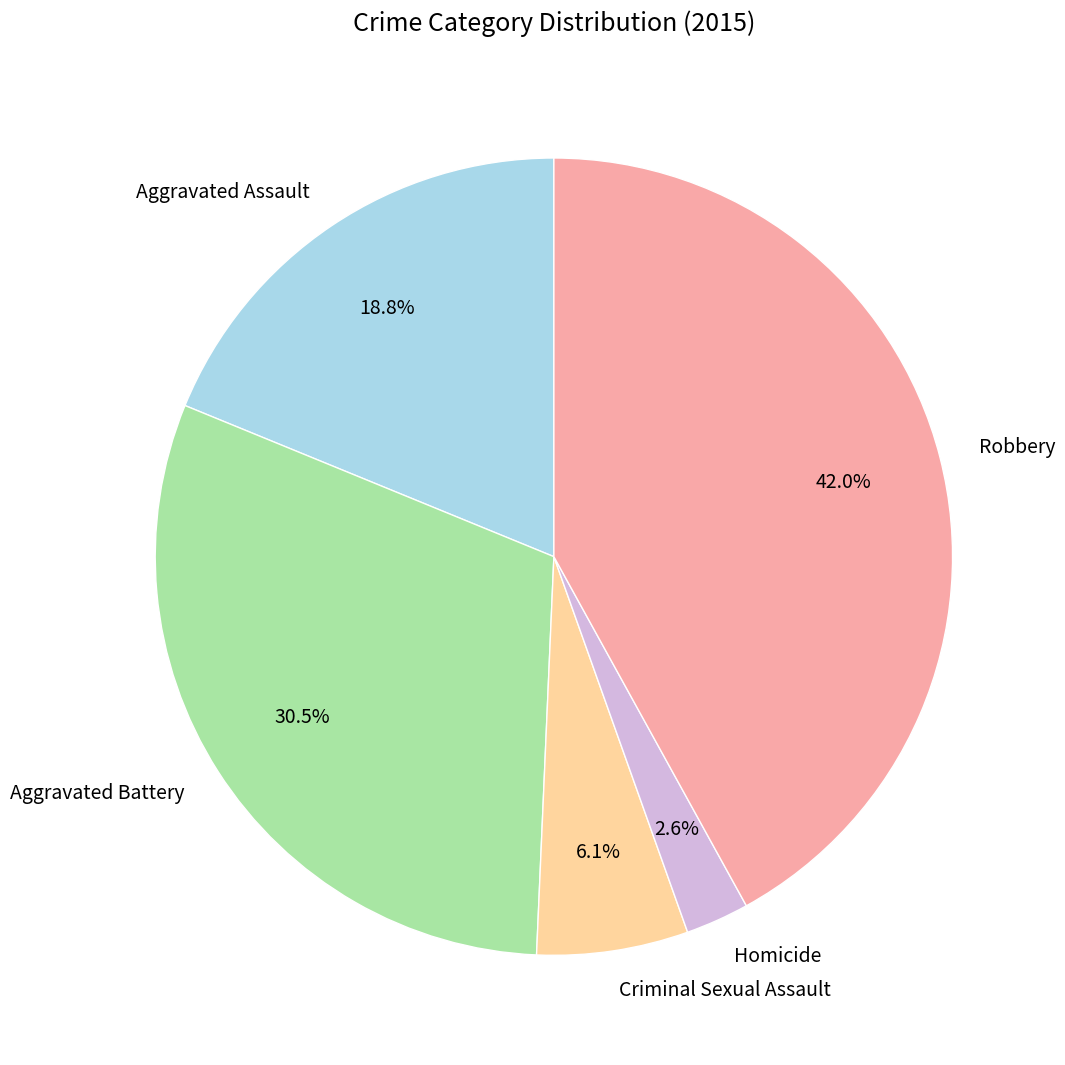

To the nearest percent, what is the difference between the largest and smallest slice percentages?

39%